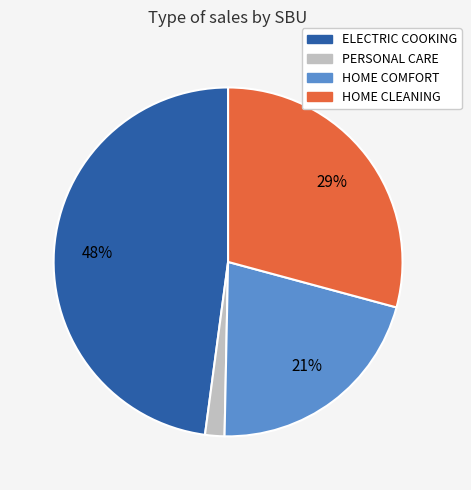

To the nearest percent, what is the difference between the largest and smallest slice percentages?

46%